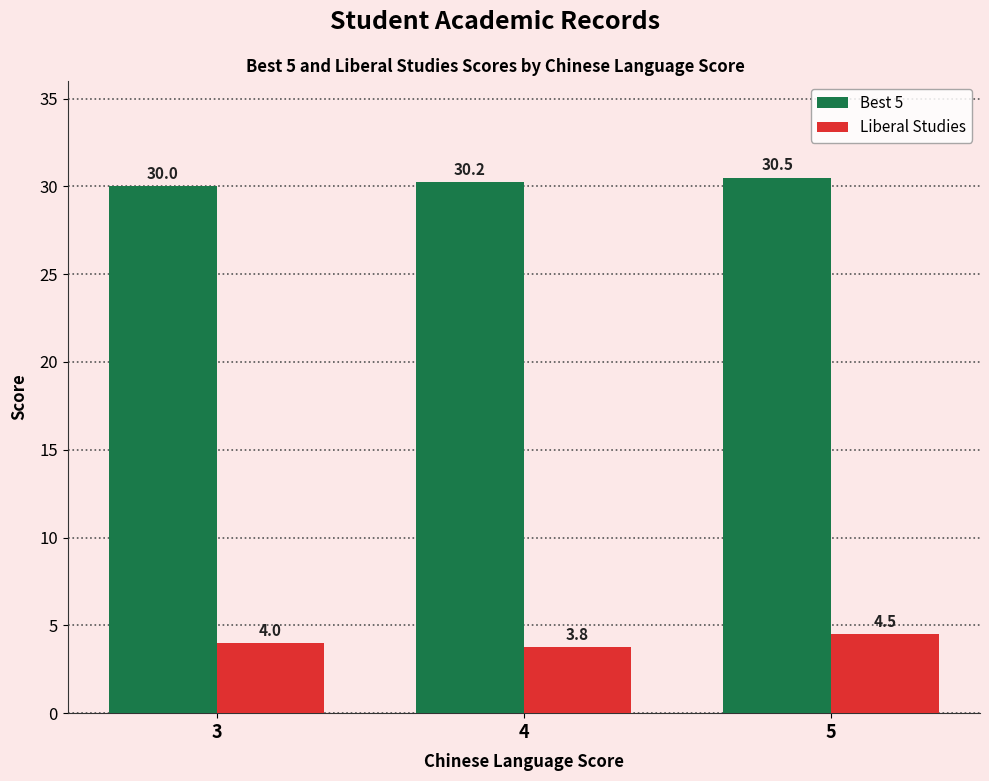

What value does the Best 5 series have at 3?

30.0